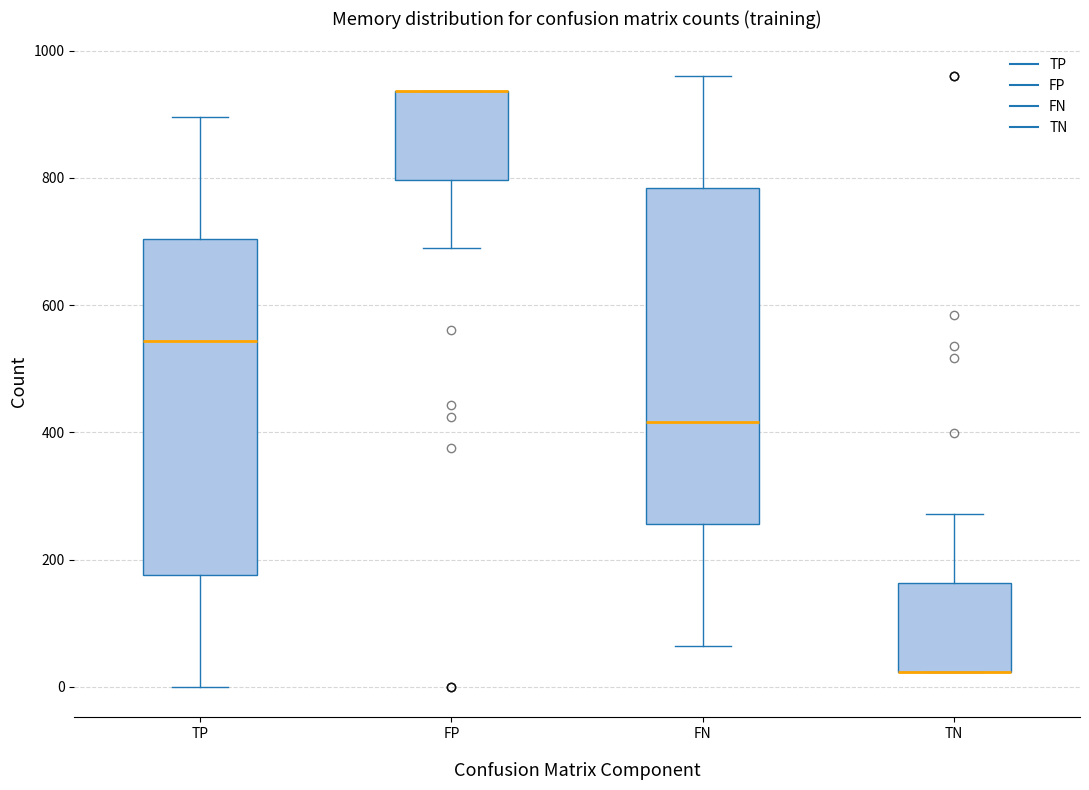

Reading left to right, read every box against the y-axis: the position of its median line, the range the box covers, and the ends of its whiskers. The values are not printed on the chart, so give them approximately, as read against the axis.

TP: median 540, box 180 to 700, whiskers 0 to 900
FP: median 940 (drawn on the box's upper edge), box 800 to 940, whiskers 680 to 940
FN: median 420, box 260 to 780, whiskers 60 to 960
TN: median 20 (drawn on the box's lower edge), box 20 to 160, whiskers 20 to 280